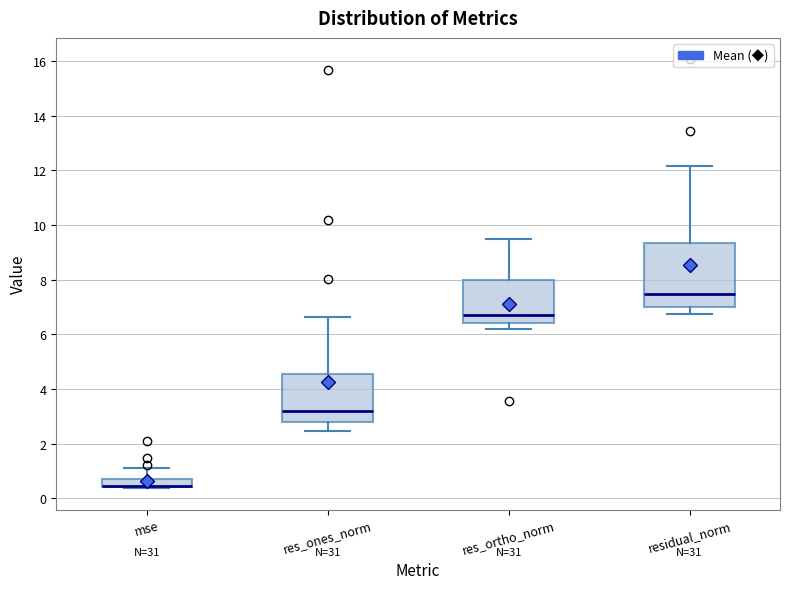

Reading left to right, transcribe this box plot: for each box, give where its median line is, the range the box spans, and where its two whiskers end, as read against the y-axis. The values are not printed on the chart, so give them approximately, as read against the axis.

mse: median 0.4 (drawn on the box's lower edge), box 0.4 to 0.8, whiskers 0.4 to 1.0
res_ones_norm: median 3.2, box 2.8 to 4.6, whiskers 2.4 to 6.6
res_ortho_norm: median 6.8, box 6.4 to 8.0, whiskers 6.2 to 9.4
residual_norm: median 7.4, box 7.0 to 9.4, whiskers 6.8 to 12.2